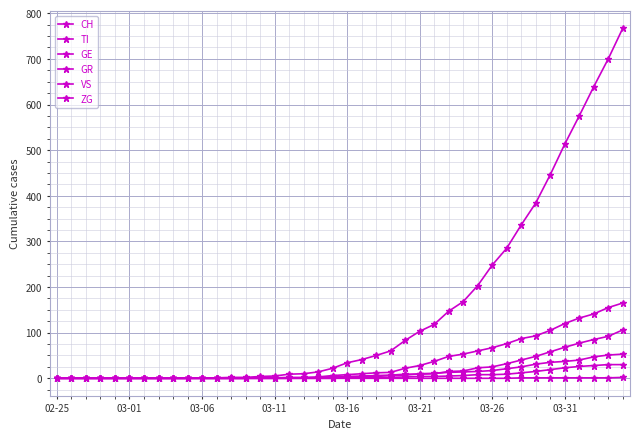

How many data points does each series have?

40